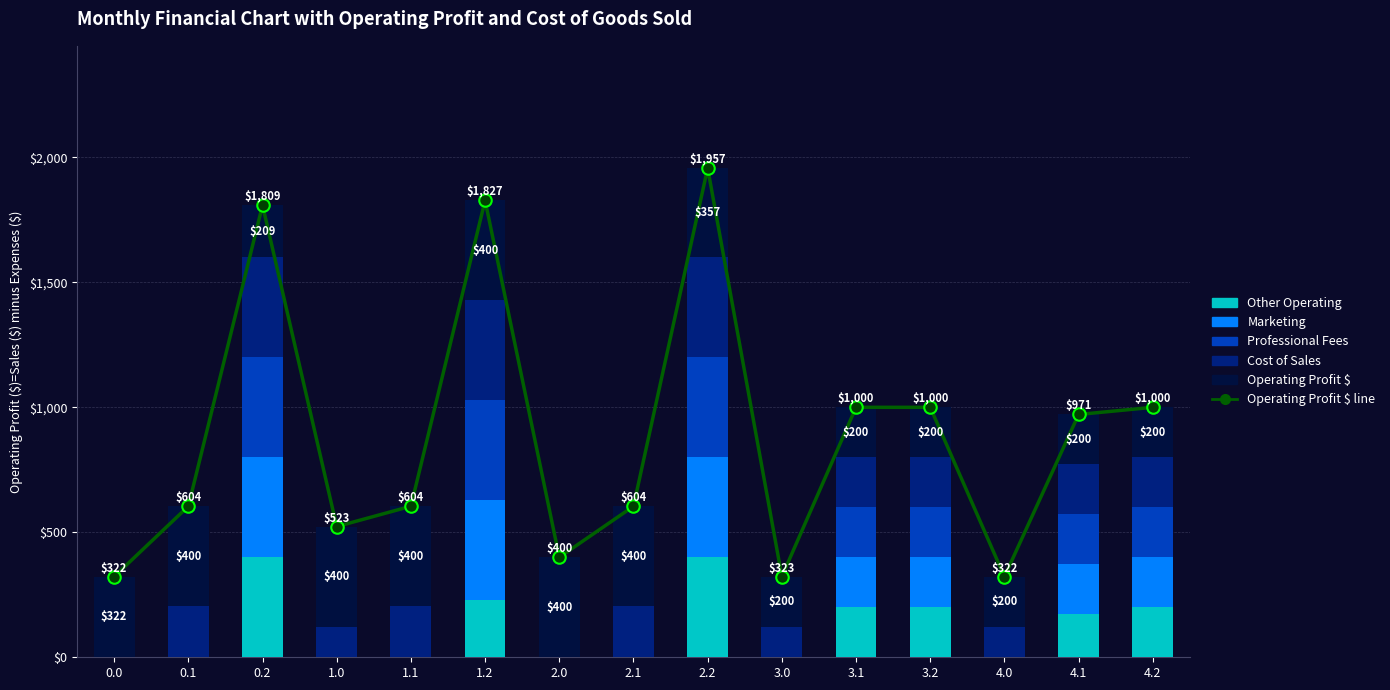

What is the difference between the highest and lowest values at 2.1?

604.2